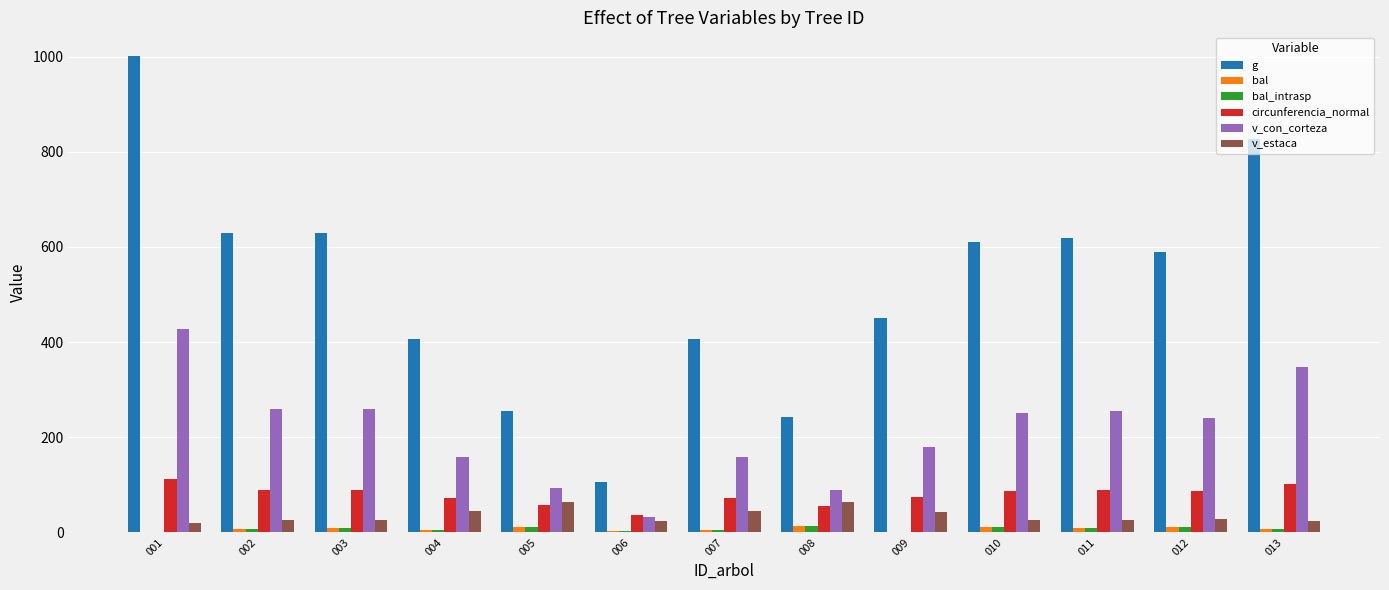

What are all the series names shown in the legend?

g, bal, bal_intrasp, circunferencia_normal, v_con_corteza, v_estaca